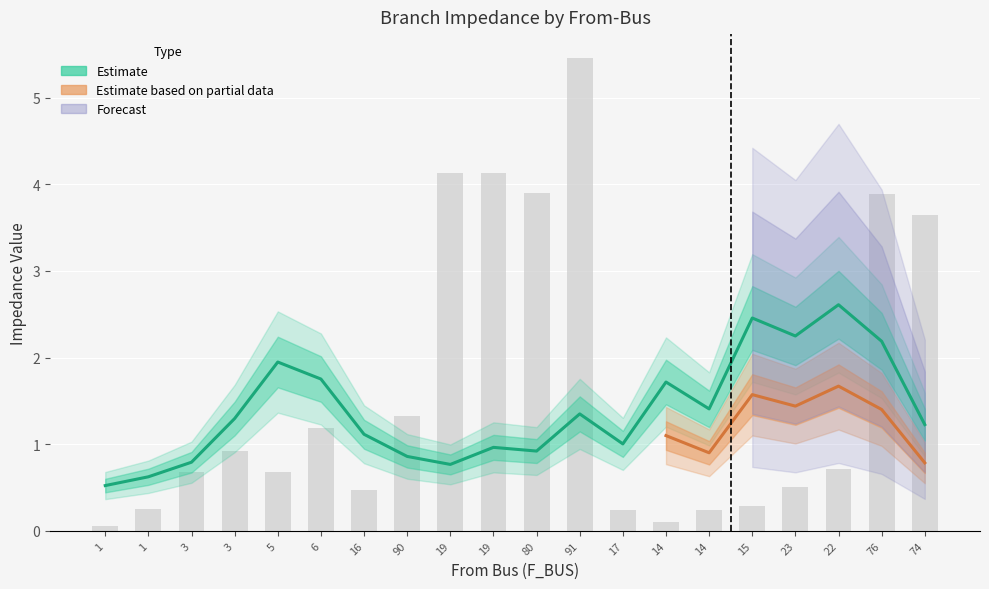

Where does the BR_R series first go above 1?

3